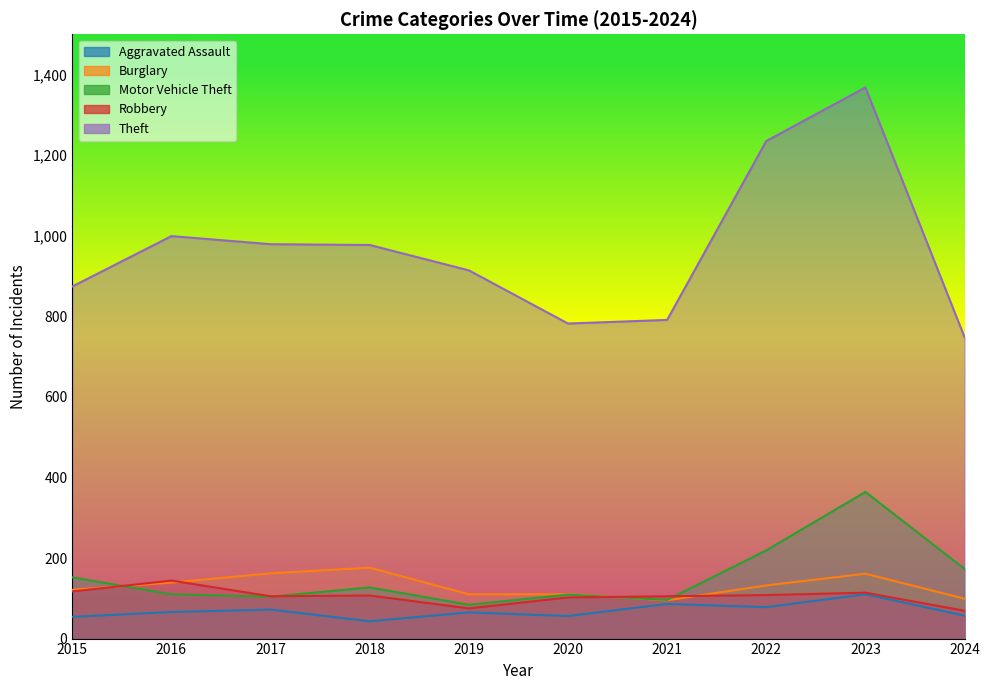

True or false: Burglary and Theft intersect in this chart.

False